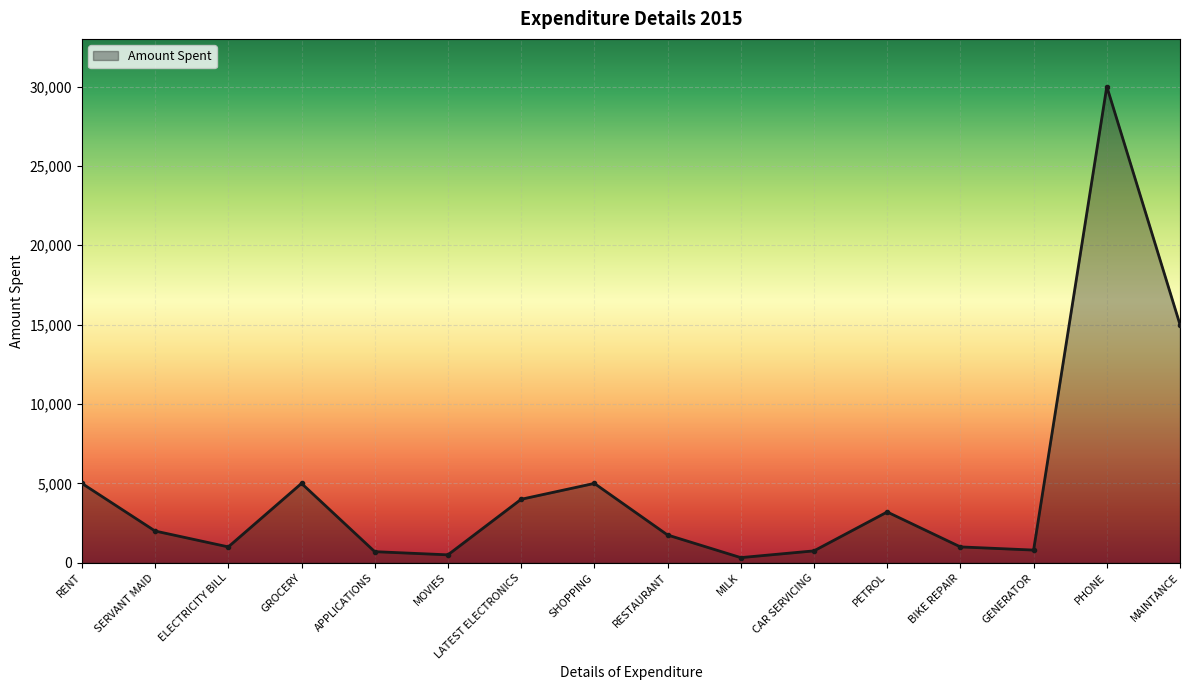

What is the change in value from RENT to ELECTRICITY BILL?

-4000